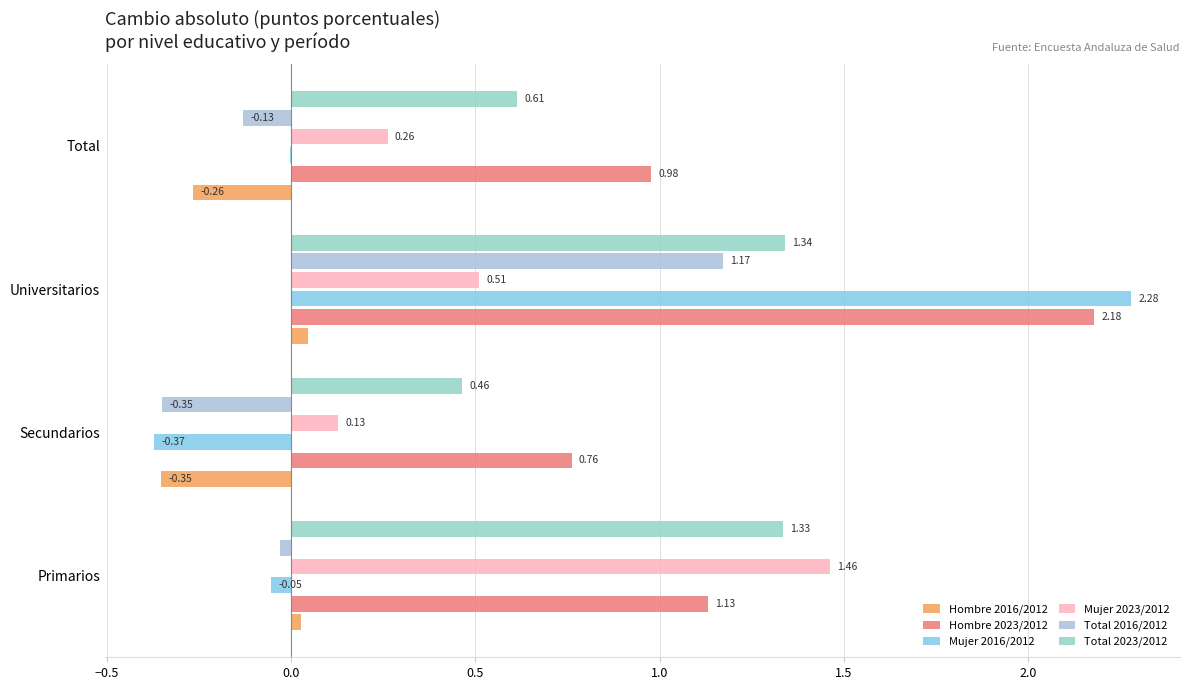

What is the smallest value displayed?

-0.4